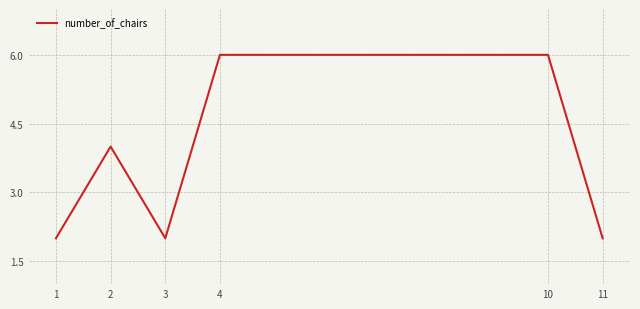

Does the chart have visible grid lines?

Yes